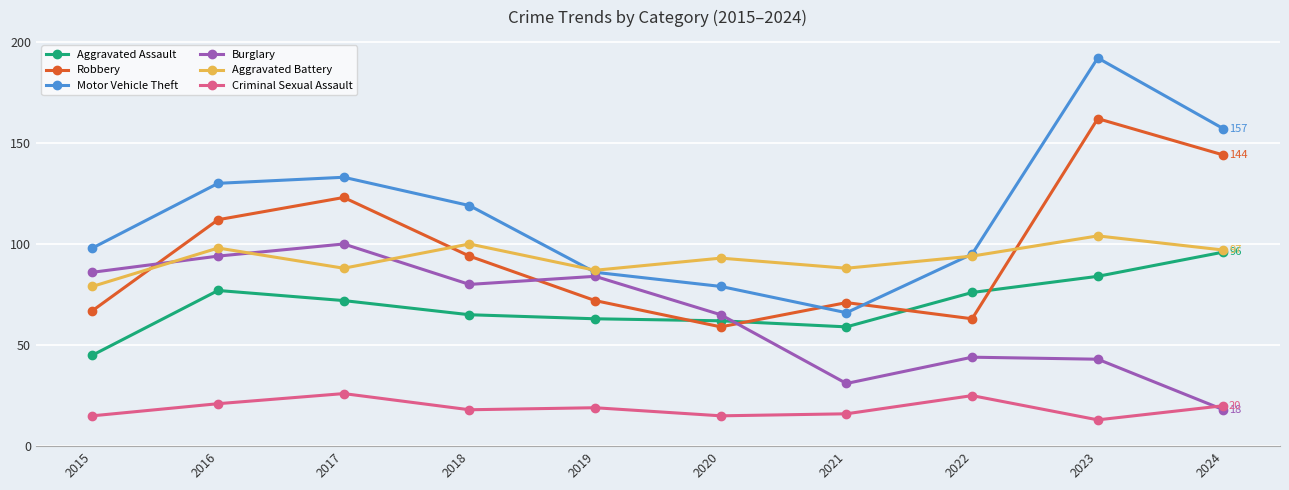

What is the total value across all series at 2015?

390